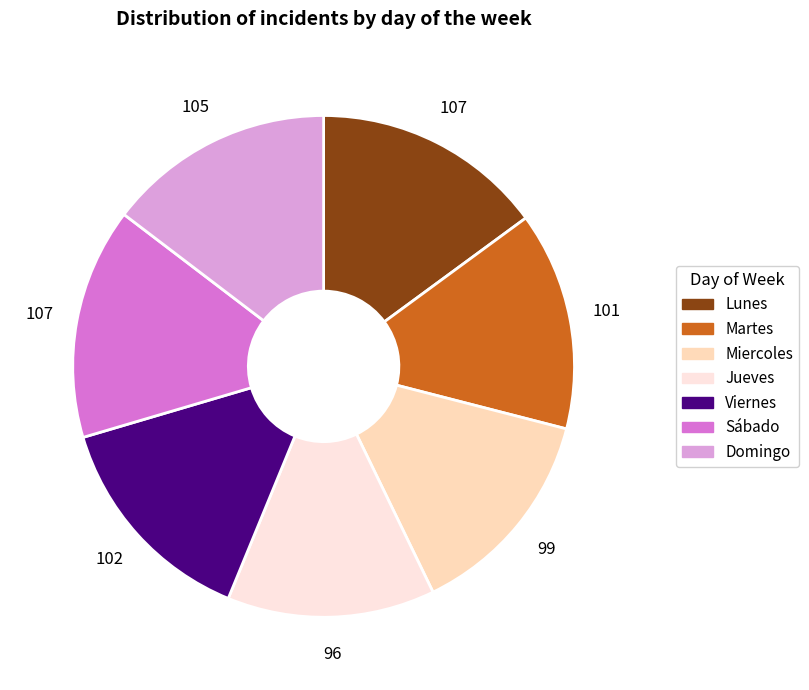

What is the ratio of the value at Lunes to the value at Sábado?

1.0